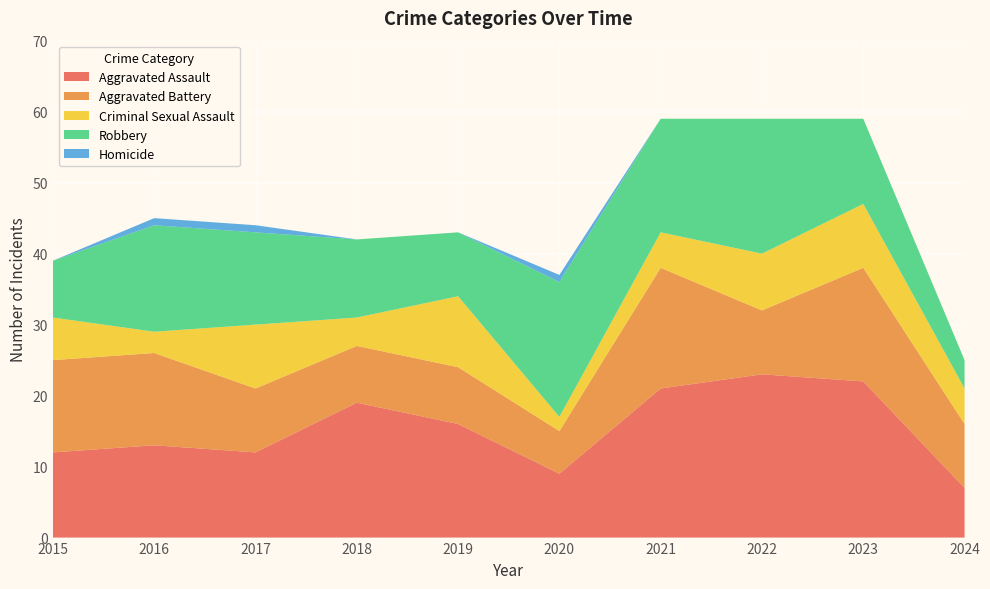

Reading left to right, transcribe all the data shown in this chart.

Aggravated Assault: 2015=12	2016=13	2017=12	2018=19	2019=16	2020=9	2021=21	2022=23	2023=22	2024=7
Aggravated Battery: 2015=13	2016=13	2017=9	2018=8	2019=8	2020=6	2021=17	2022=9	2023=16	2024=9
Criminal Sexual Assault: 2015=6	2016=3	2017=9	2018=4	2019=10	2020=2	2021=5	2022=8	2023=9	2024=5
Robbery: 2015=8	2016=15	2017=13	2018=11	2019=9	2020=19	2021=16	2022=19	2023=12	2024=4
Homicide: 2015=0	2016=1	2017=1	2018=0	2019=0	2020=1	2021=0	2022=0	2023=0	2024=0